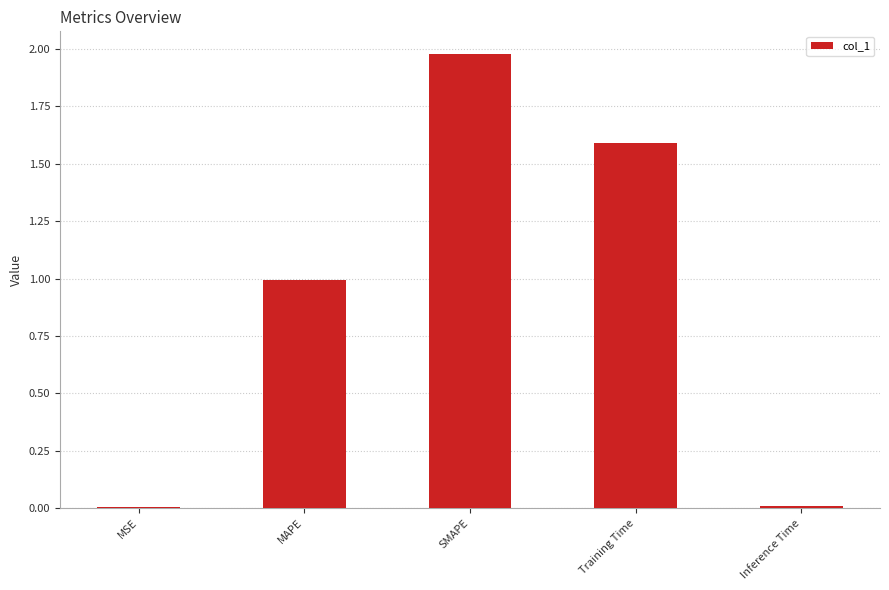

Is it true that the value at Training Time is 1.6?

True